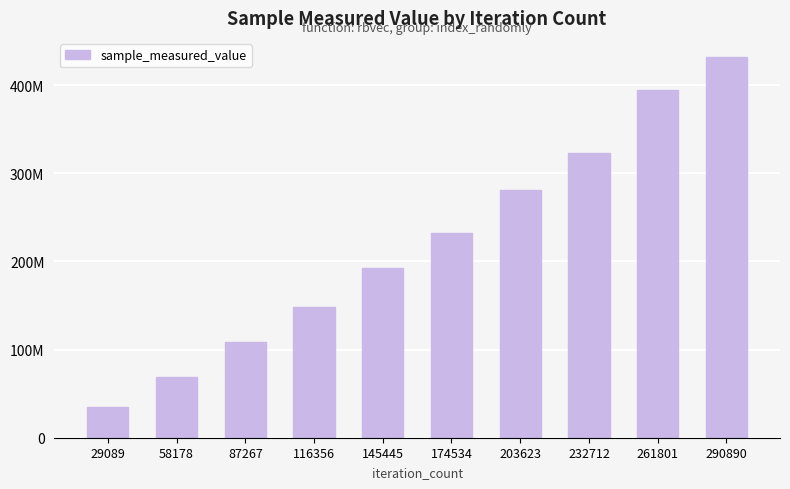

What is the smallest value displayed?

35171484